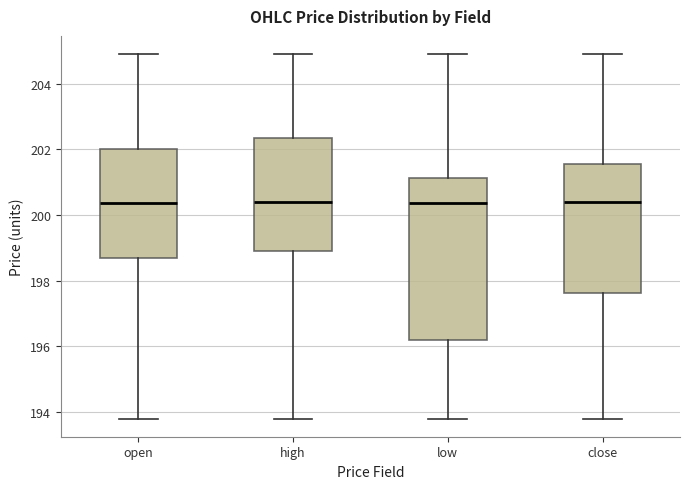

Where is the lower edge of the box for close on the y-axis? The values are not printed on the chart, so give them approximately, as read against the axis.

197.6